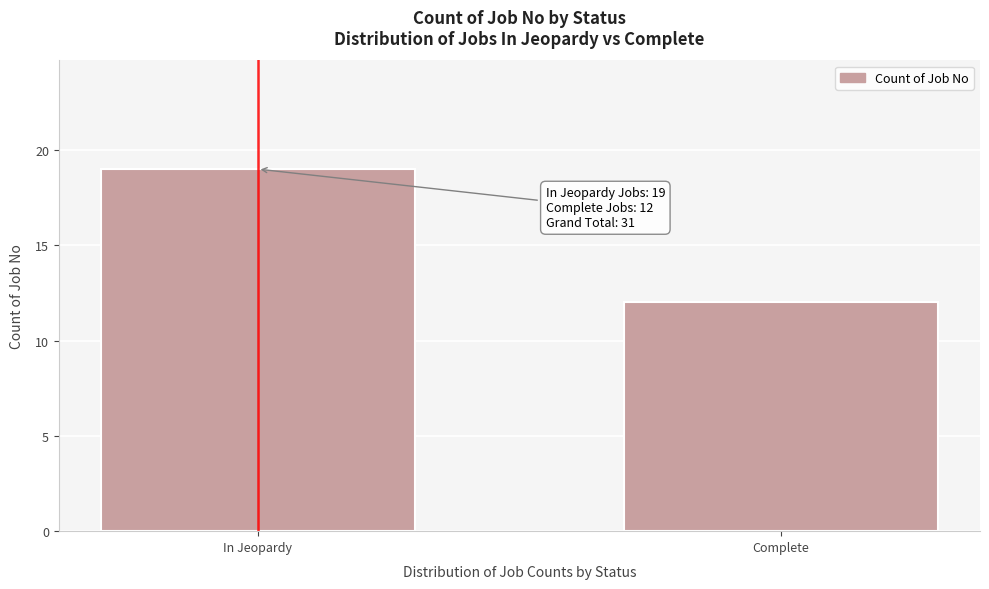

Reading right to left, extract all data points from this chart.

Complete=12	In Jeopardy=19